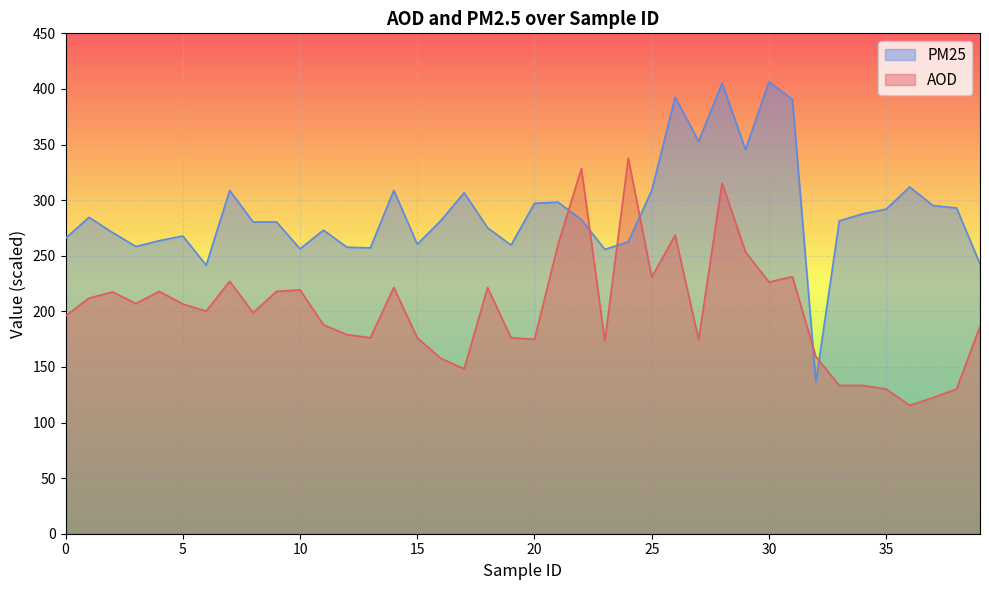

What is the minimum value for AOD?

115.4